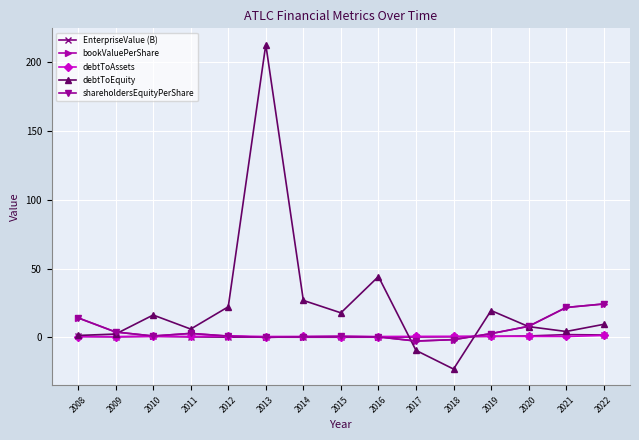

True or false: bookValuePerShare has a value of 14.2 at 2008.

True